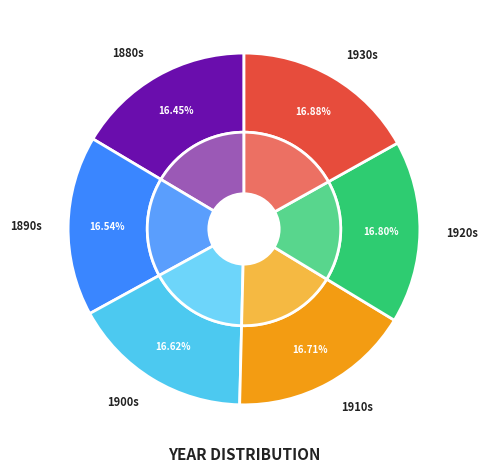

Do 1882 and 1886 together represent more than half of the pie?

No